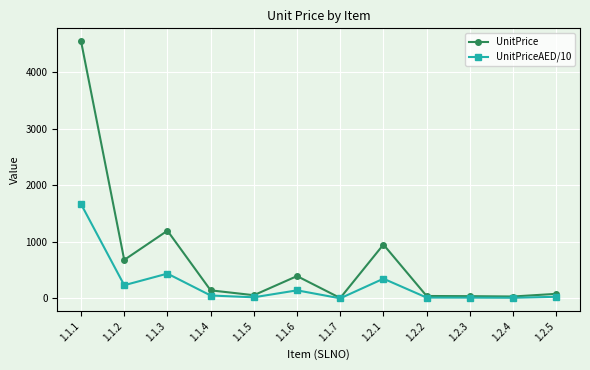

List the series in order of their peak value, highest first.

UnitPrice, UnitPriceAED/10